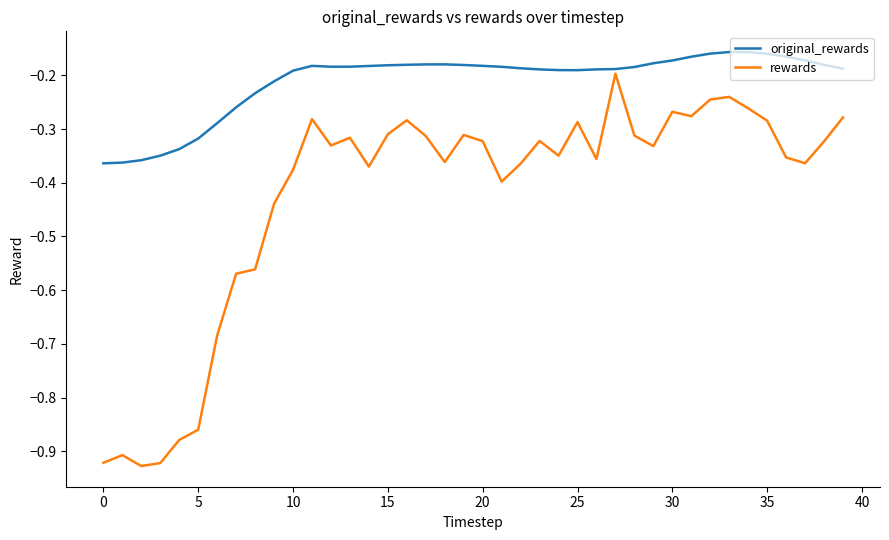

Rank the series by their average value, from lowest to highest.

rewards, original_rewards